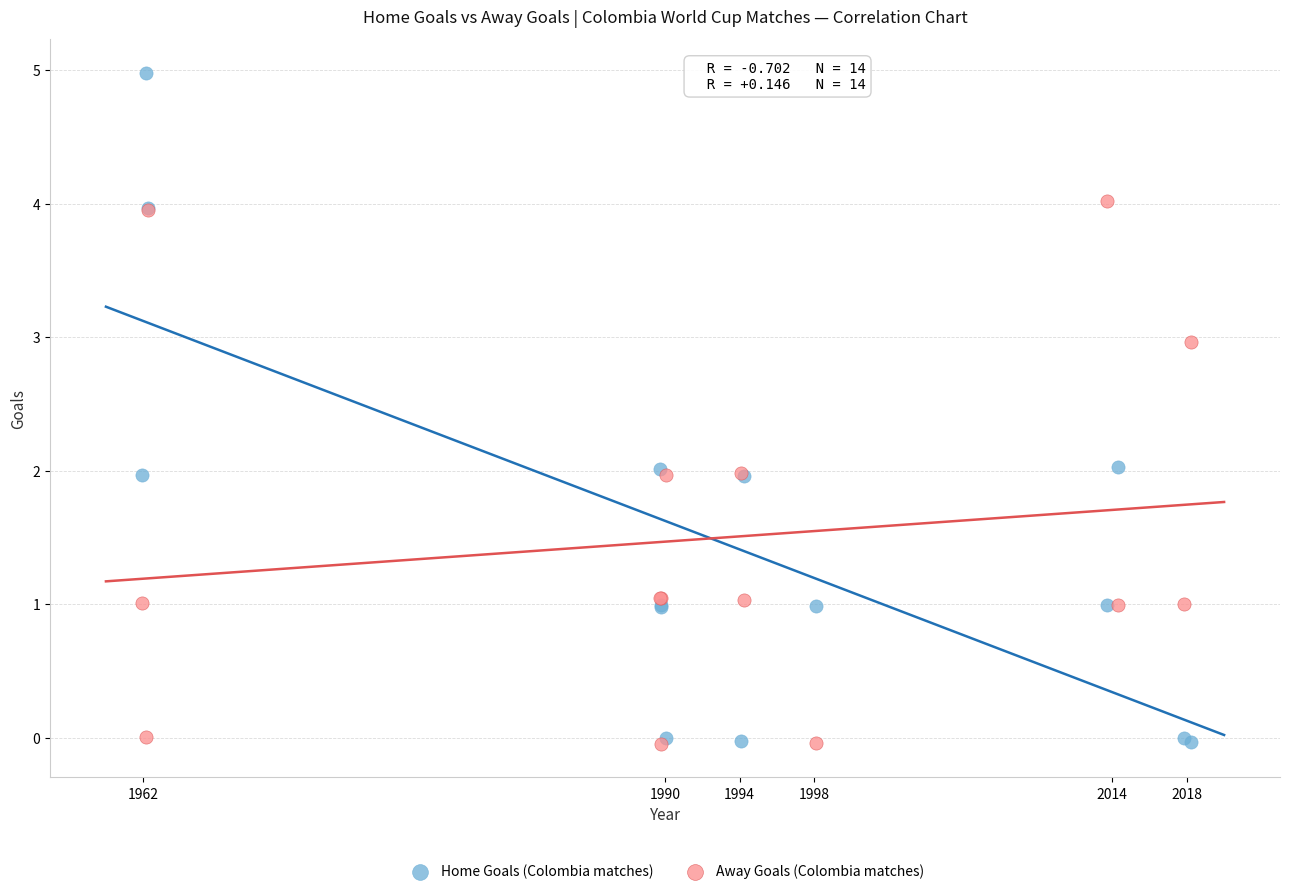

Which series has the widest spread of Y values?

Home Goals (Colombia matches)